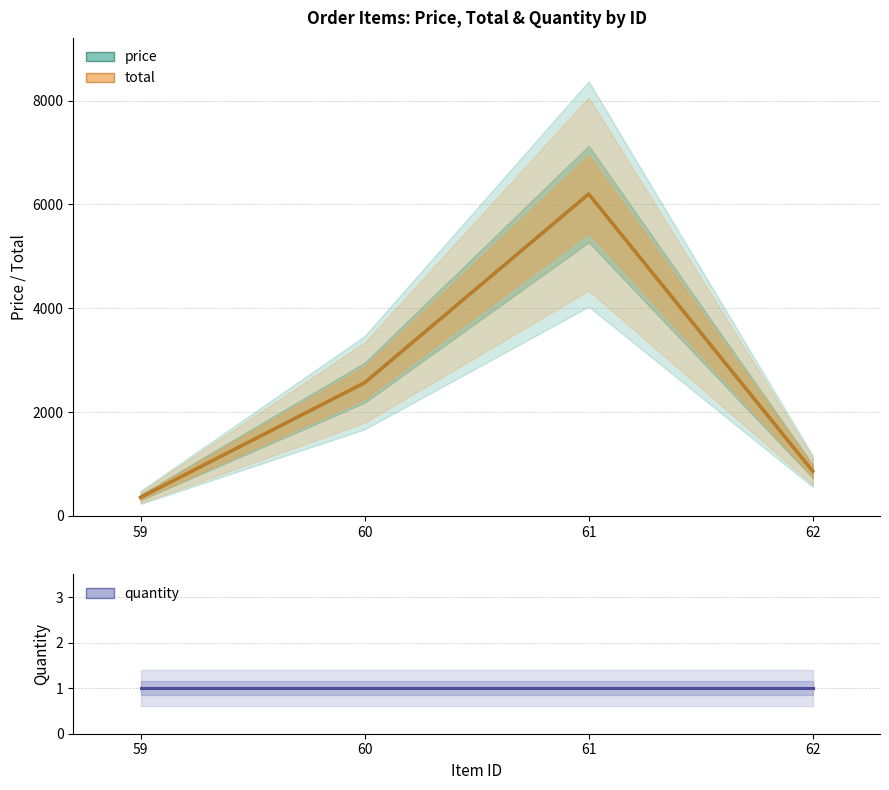

Which category has the lowest value in the quantity series?

59